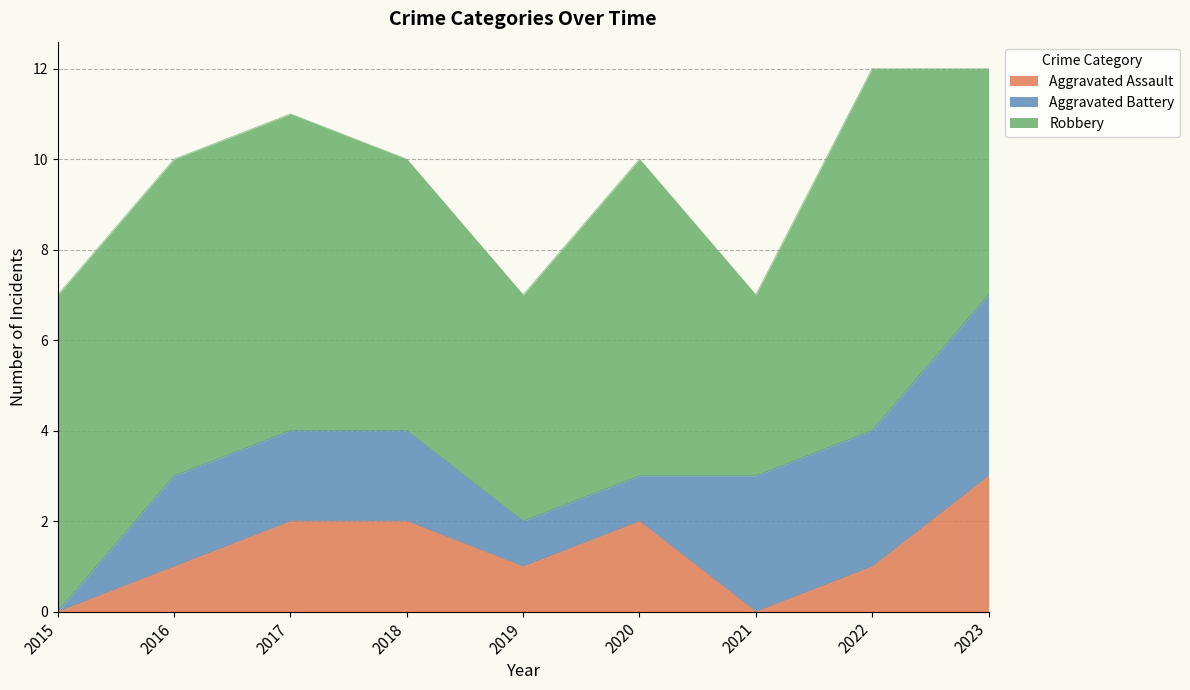

Which label corresponds to the smallest value in the chart?

2015